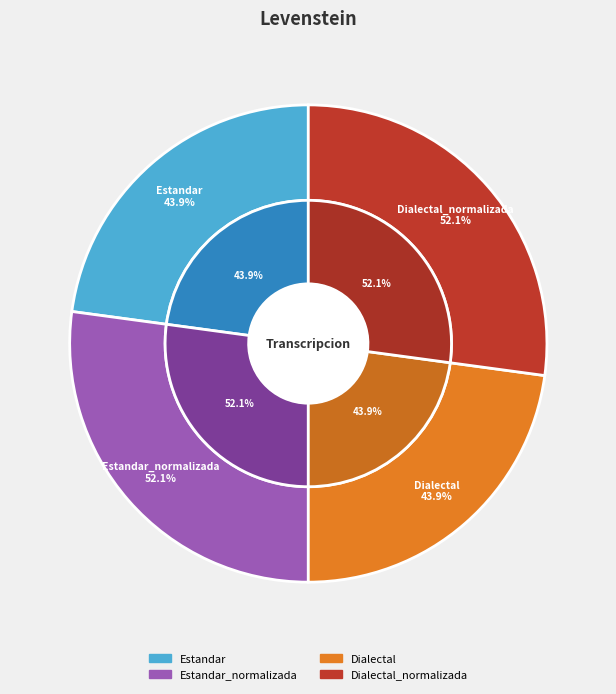

To the nearest percent, what percentage of the pie is Estandar_normalizada?

27%